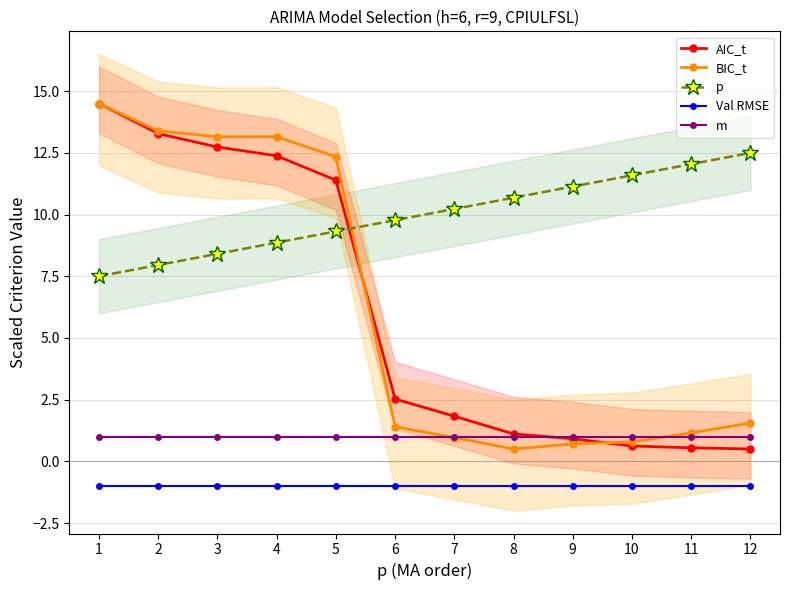

Which series has the widest spread of values?

AIC_t